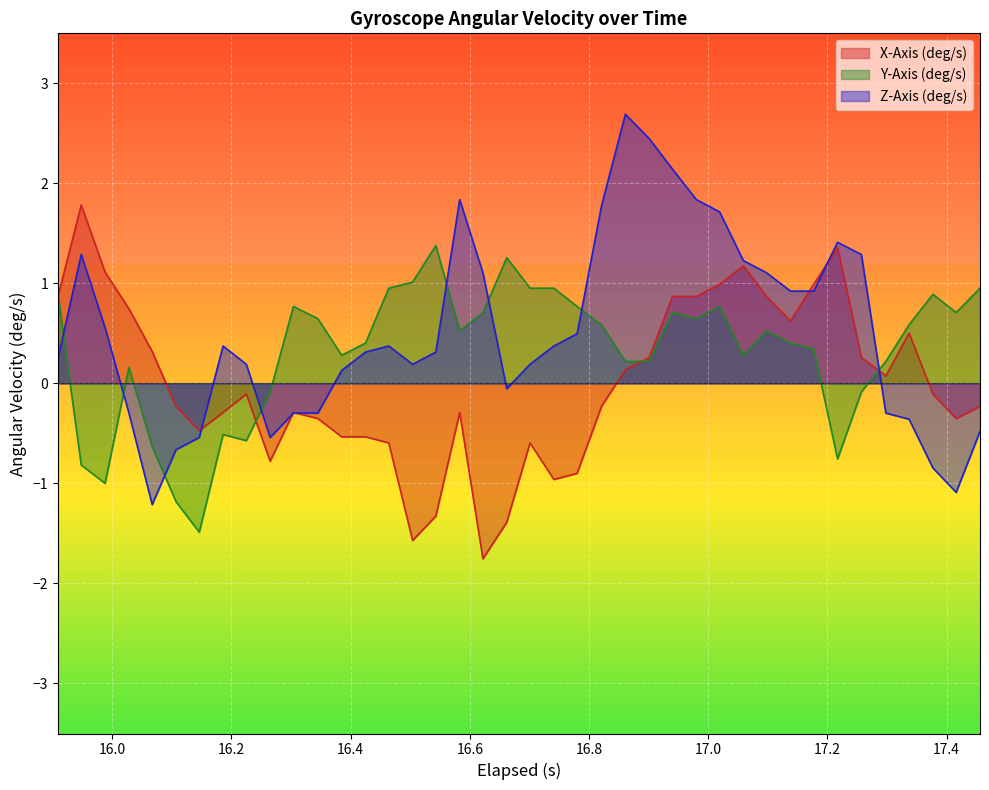

True or false: Y-Axis (deg/s) and Z-Axis (deg/s) cross at least once.

True